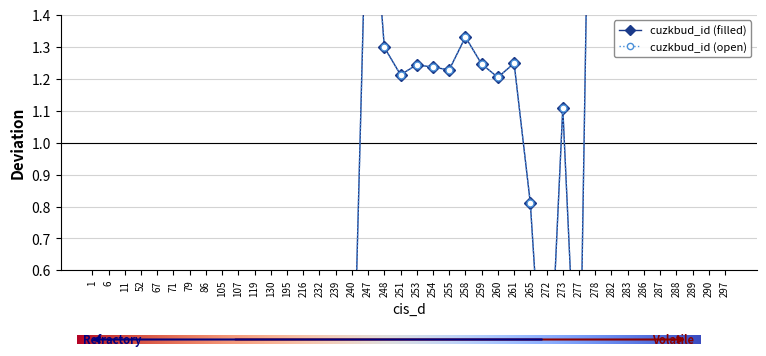

What is the sum of all cuzkbud_id (open) values?

38.0